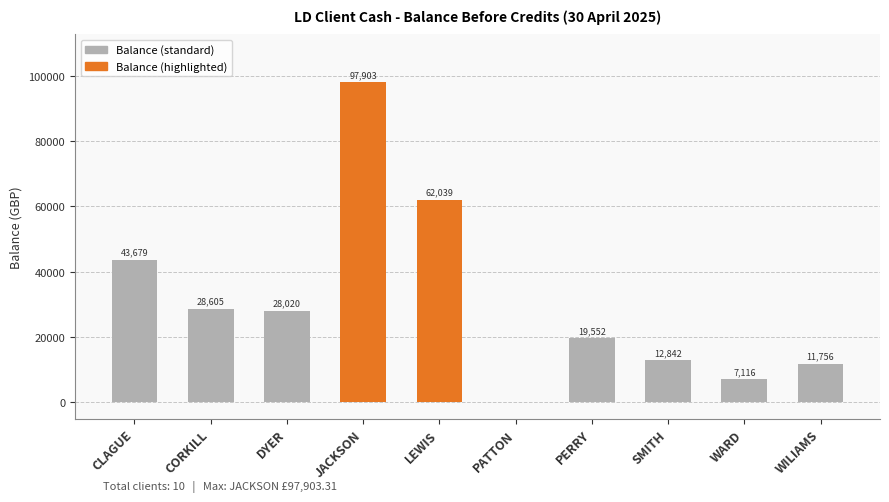

At which category does the chart reach its peak across all series?

JACKSON